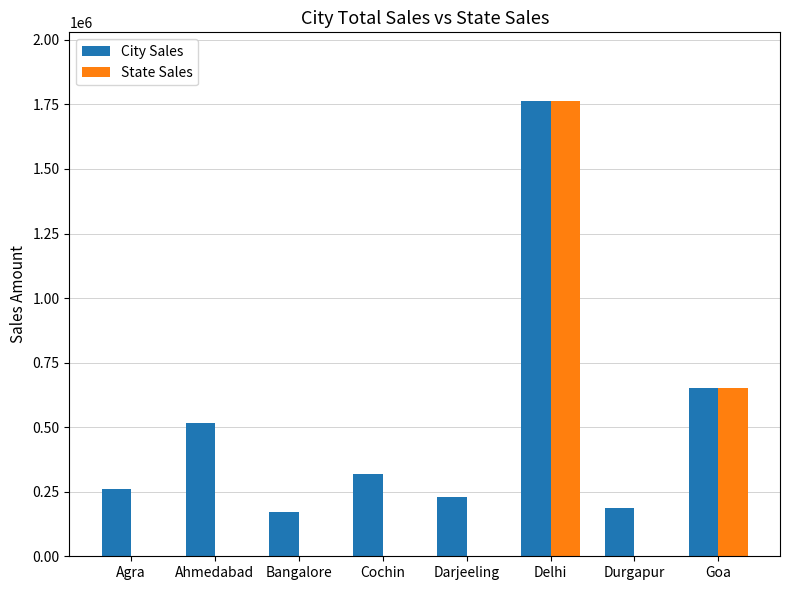

What is the maximum value for City Sales?

1764426